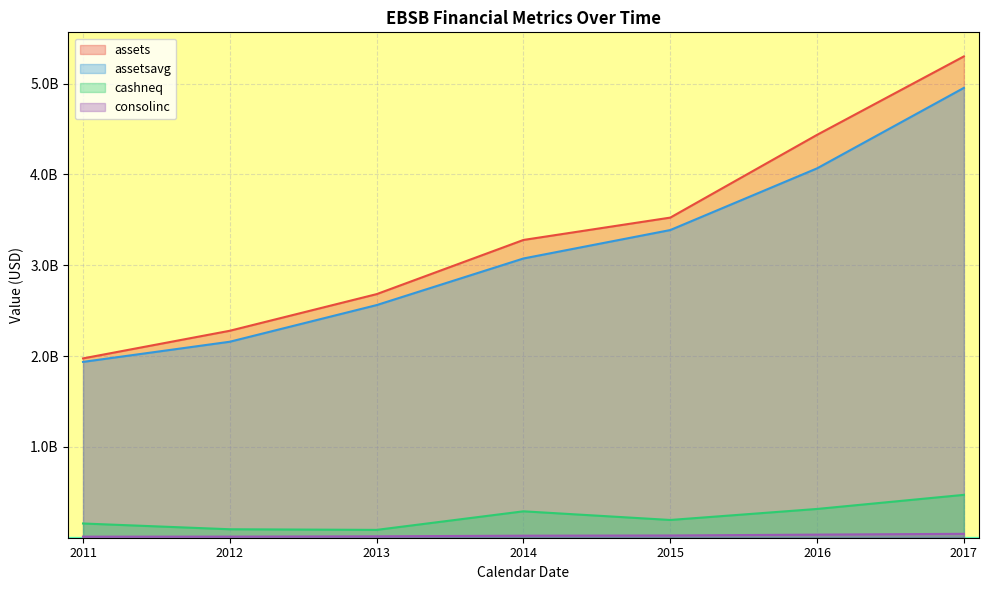

Does the chart display data point markers on the line(s)?

No